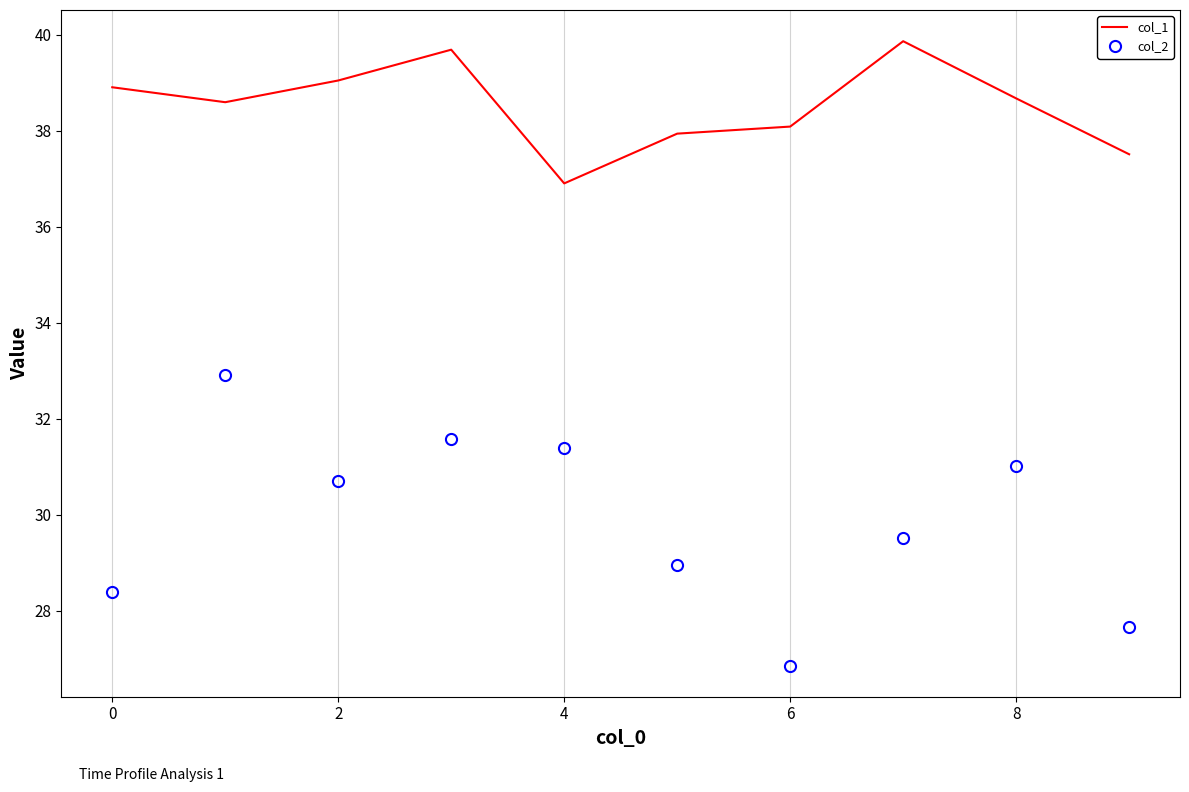

True or false: col_1 and col_2 intersect in this chart.

False